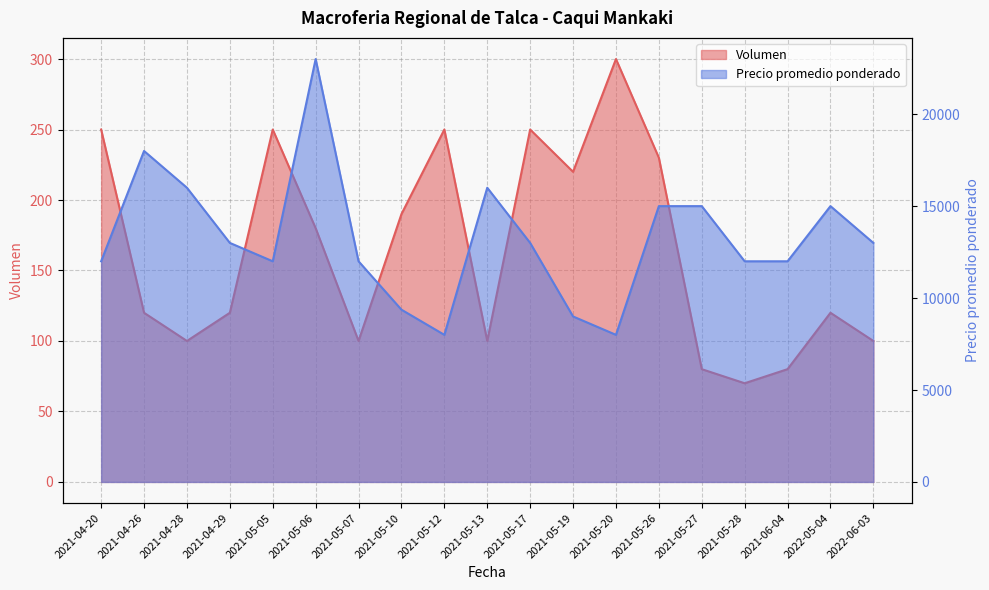

What is the sum of the Precio promedio ponderado values at 2021-05-12 and 2021-05-17?

21000